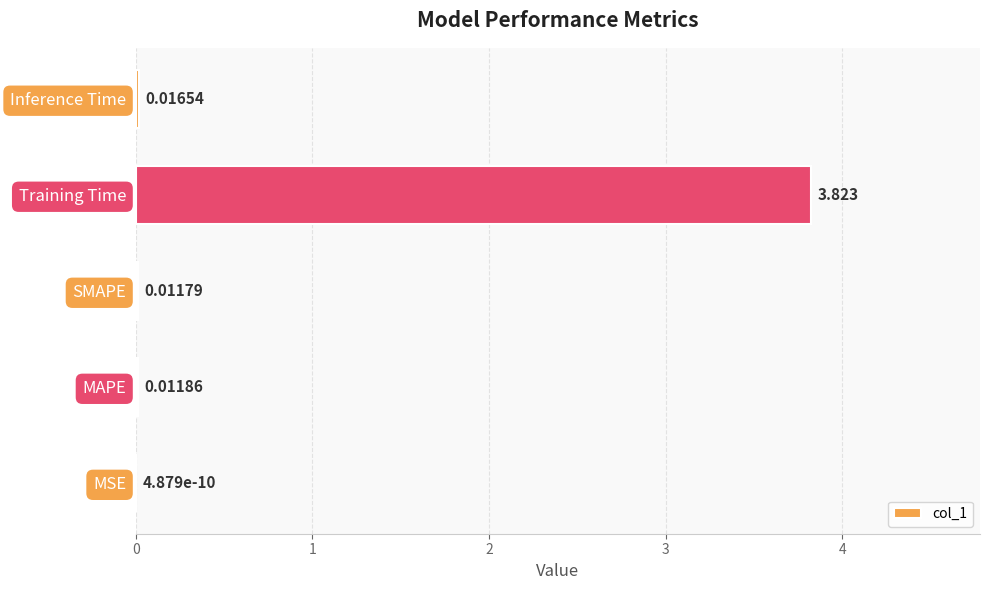

Which has a higher value, Inference Time or SMAPE?

Inference Time